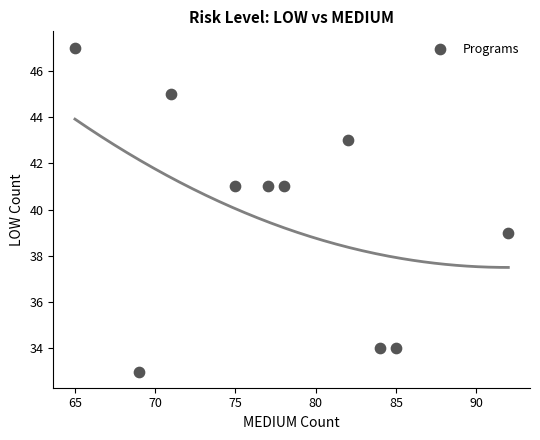

What is the average Y value?

40